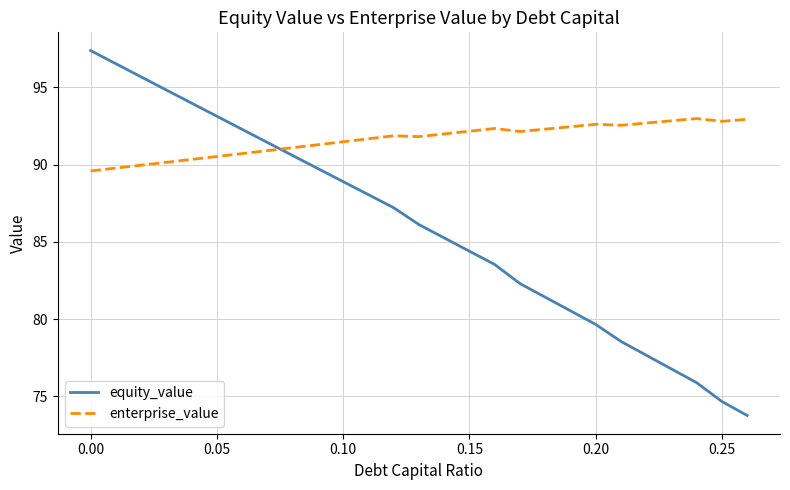

What is the lowest value of the equity_value series?

73.8